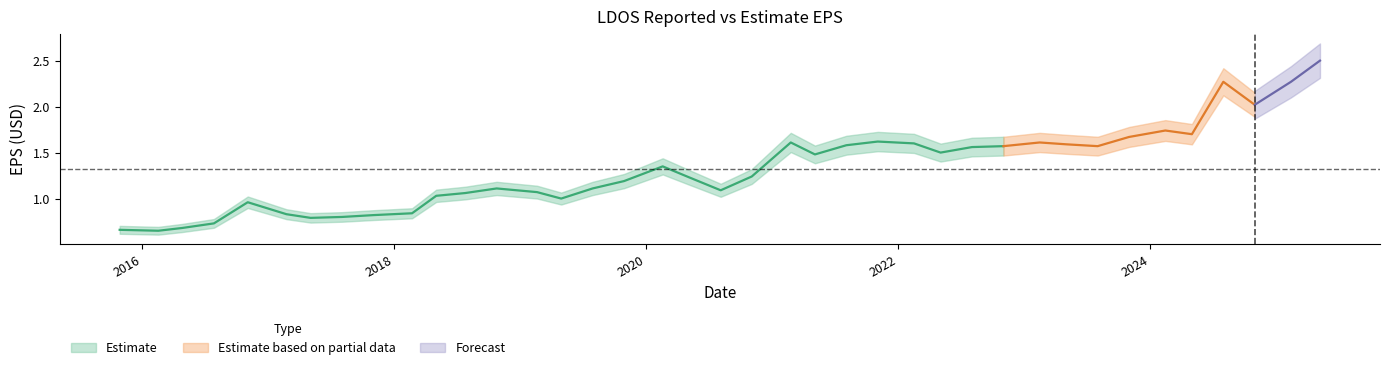

Is this an area chart (filled region under the line)?

No